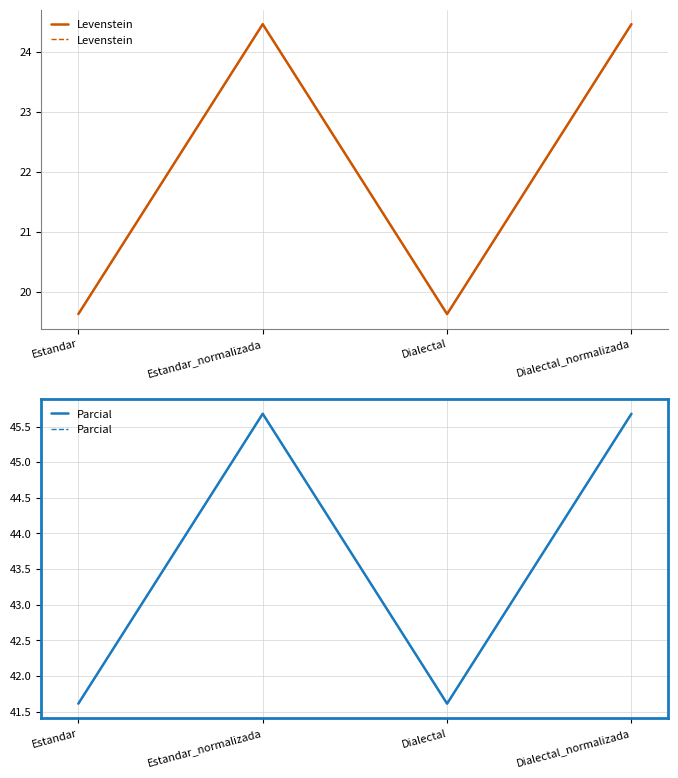

Is it true that Parcial equals 17.8 at Dialectal?

False